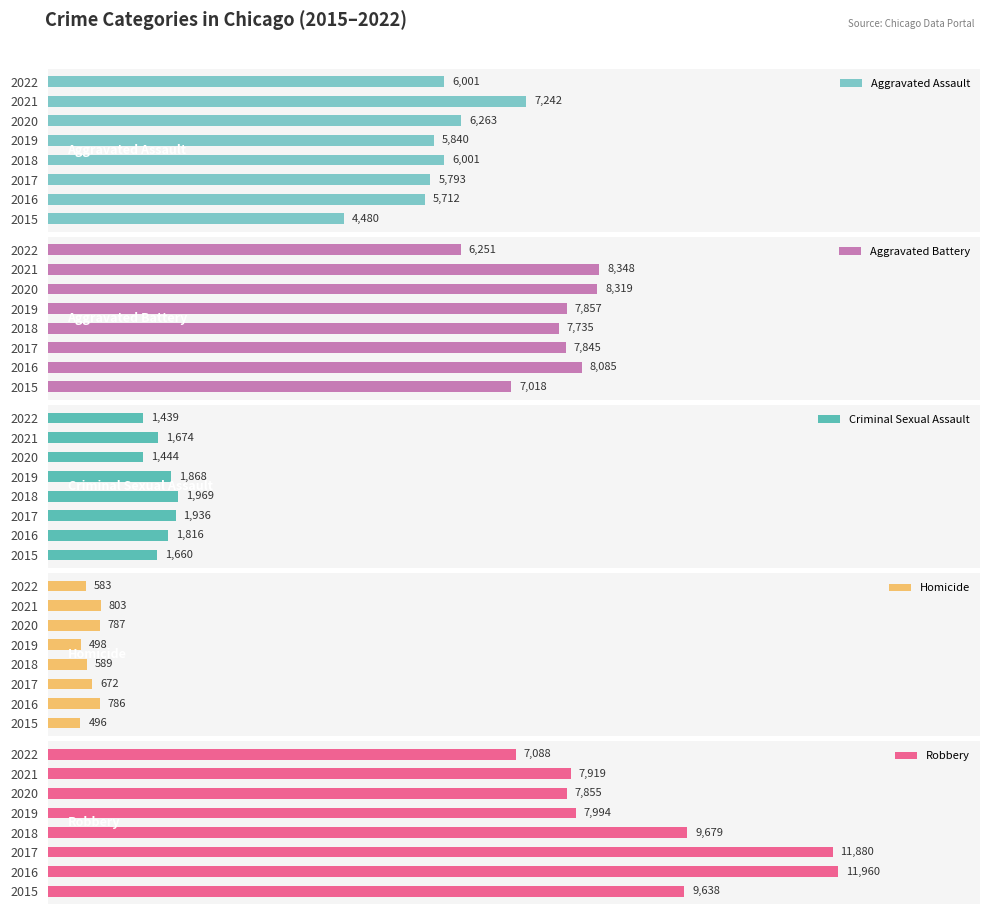

Reading left to right, what are all the values shown in this chart?

Aggravated Assault: 4480	5712	5793	6001	5840	6263	7242	6001
Aggravated Battery: 7018	8085	7845	7735	7857	8319	8348	6251
Criminal Sexual Assault: 1660	1816	1936	1969	1868	1444	1674	1439
Homicide: 496	786	672	589	498	787	803	583
Robbery: 9638	11960	11880	9679	7994	7855	7919	7088